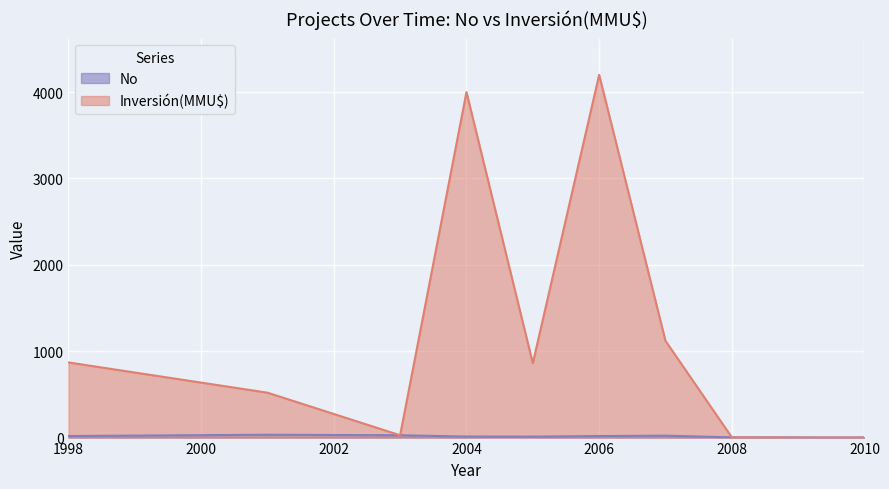

The Inversión(MMU$) series shows 870.0 at 1998. True or false?

True